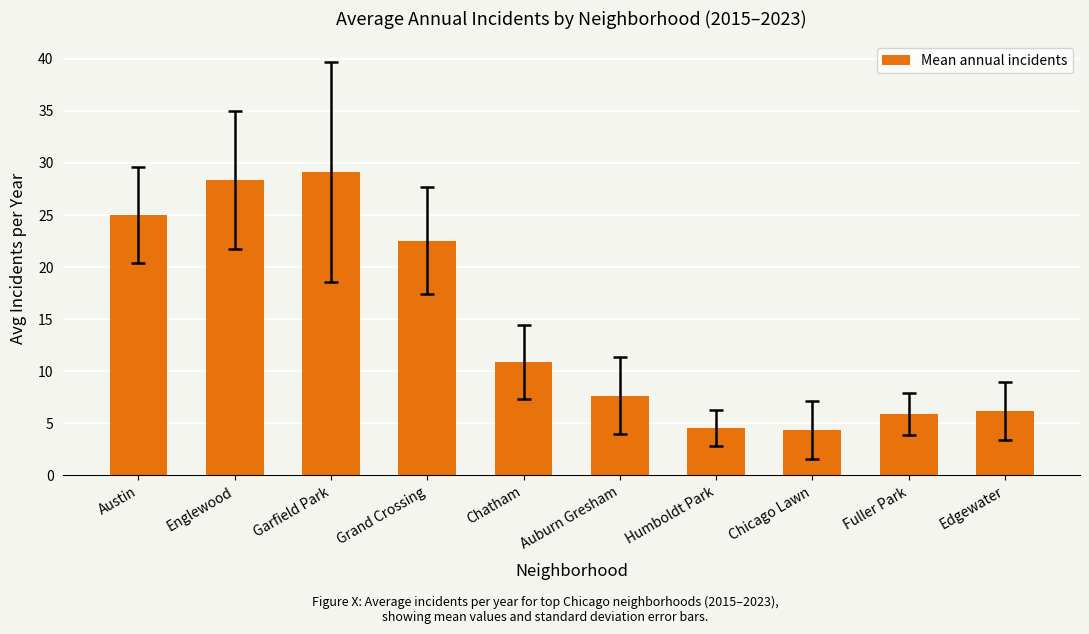

Reading left to right, what are all the values shown in this chart?

Austin=25.0	Englewood=28.3	Garfield Park=29.1	Grand Crossing=22.6	Chatham=10.9	Auburn Gresham=7.7	Humboldt Park=4.6	Chicago Lawn=4.3	Fuller Park=5.9	Edgewater=6.2